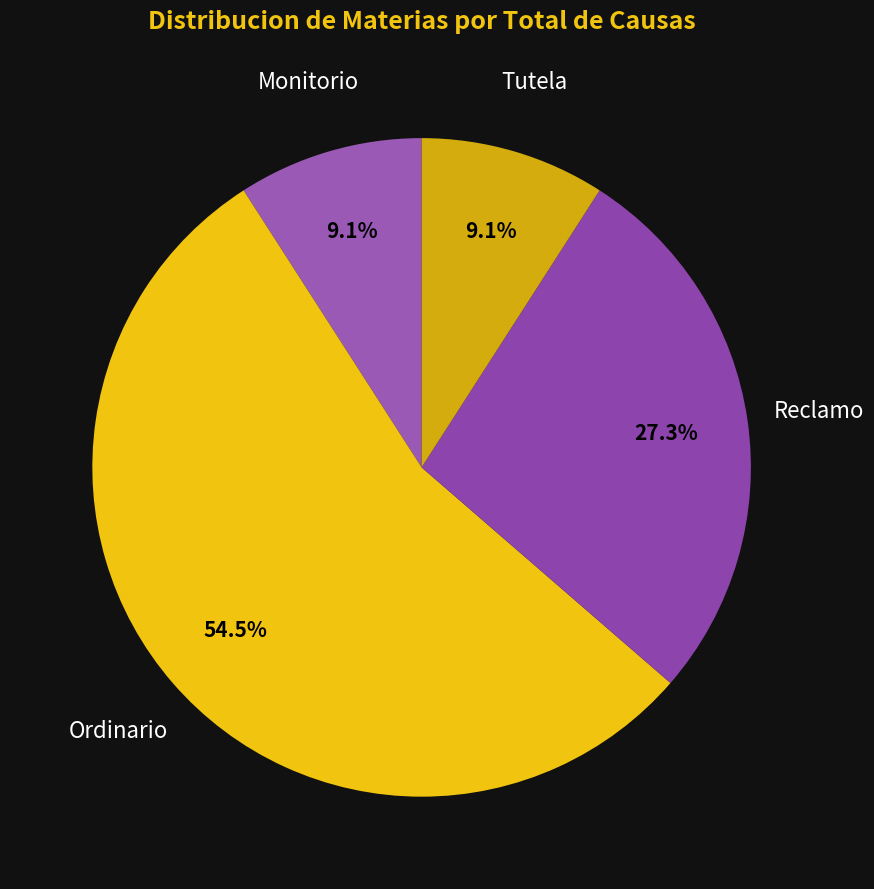

Rank the categories by value from lowest to highest.

Monitorio, Tutela, Reclamo, Ordinario